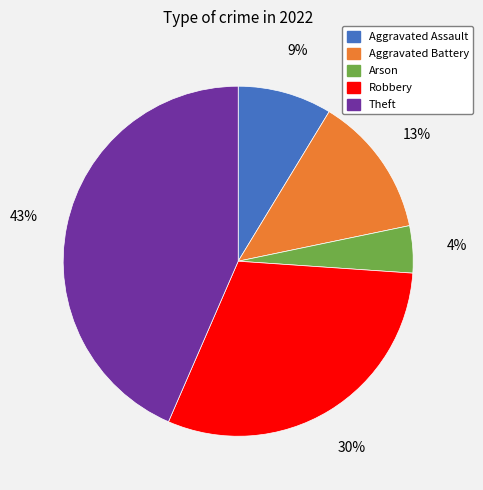

To the nearest percent, what portion does Theft represent?

43%